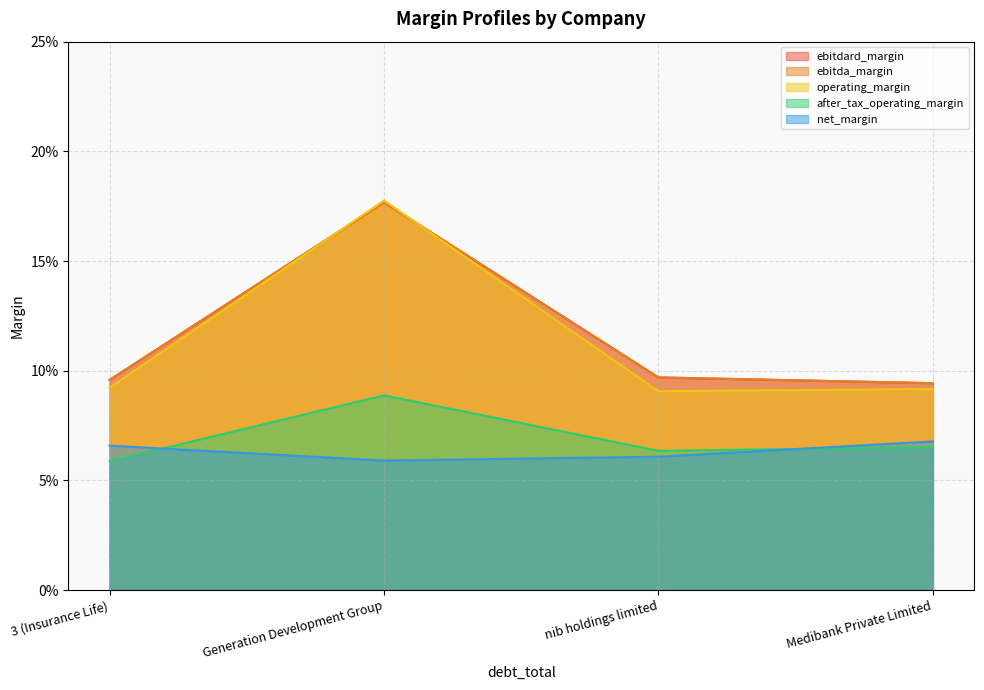

Count the number of data series in this chart.

5